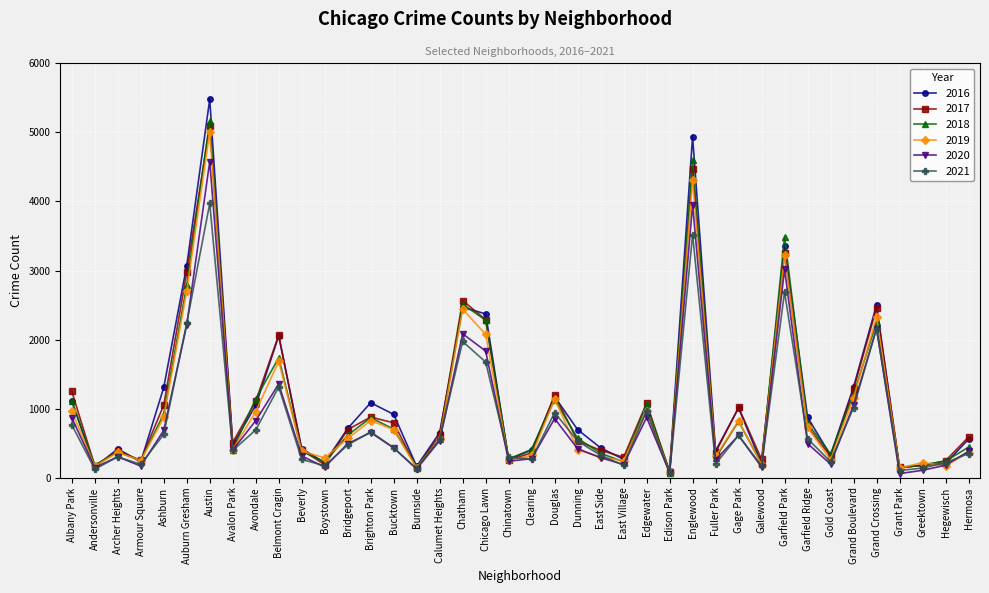

At which label does 2019 reach its peak?

Austin